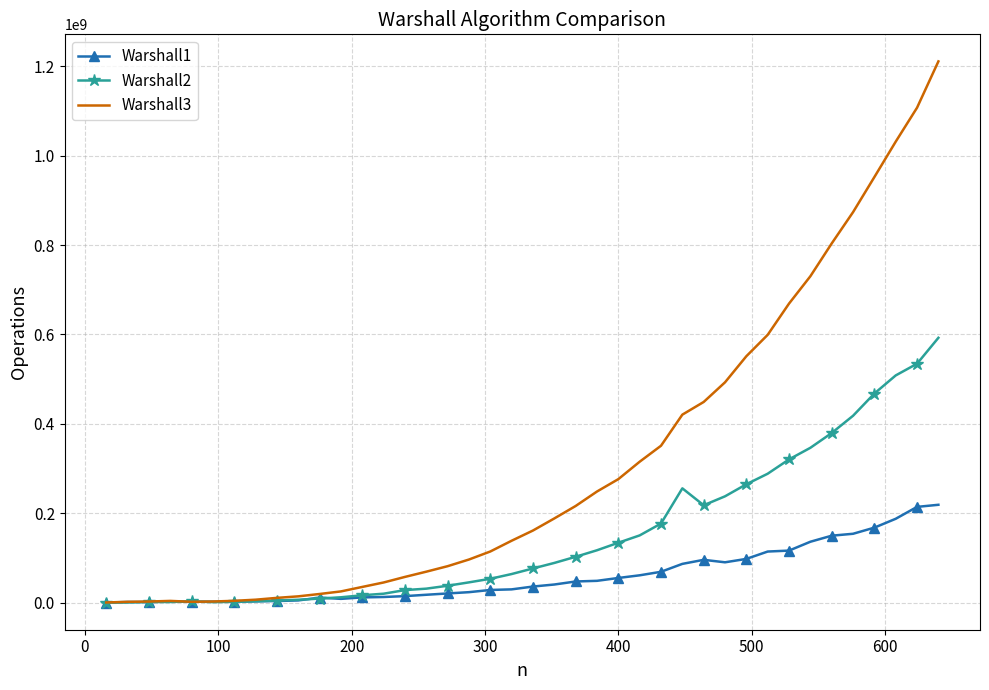

Rank the series by their average value, from lowest to highest.

Warshall1, Warshall2, Warshall3